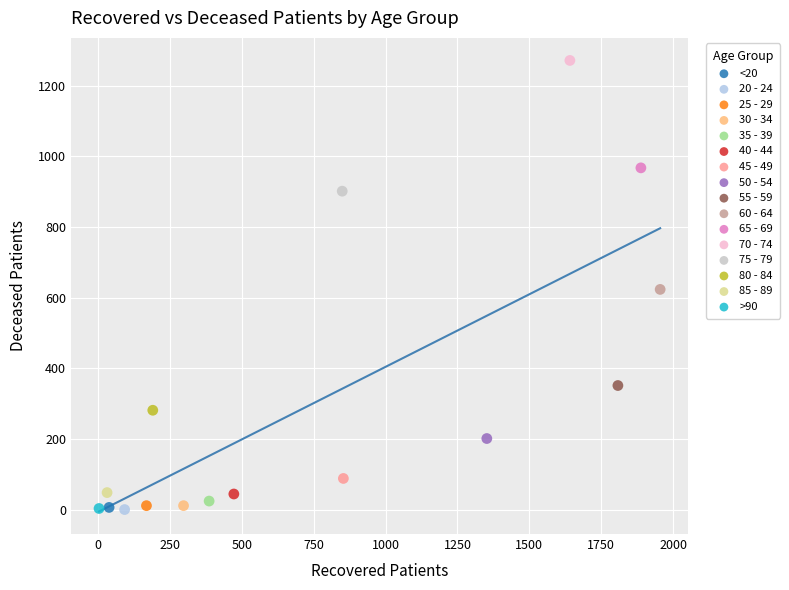

What are all the series names shown in the legend?

<20, 20 - 24, 25 - 29, 30 - 34, 35 - 39, 40 - 44, 45 - 49, 50 - 54, 55 - 59, 60 - 64, 65 - 69, 70 - 74, 75 - 79, 80 - 84, 85 - 89, >90